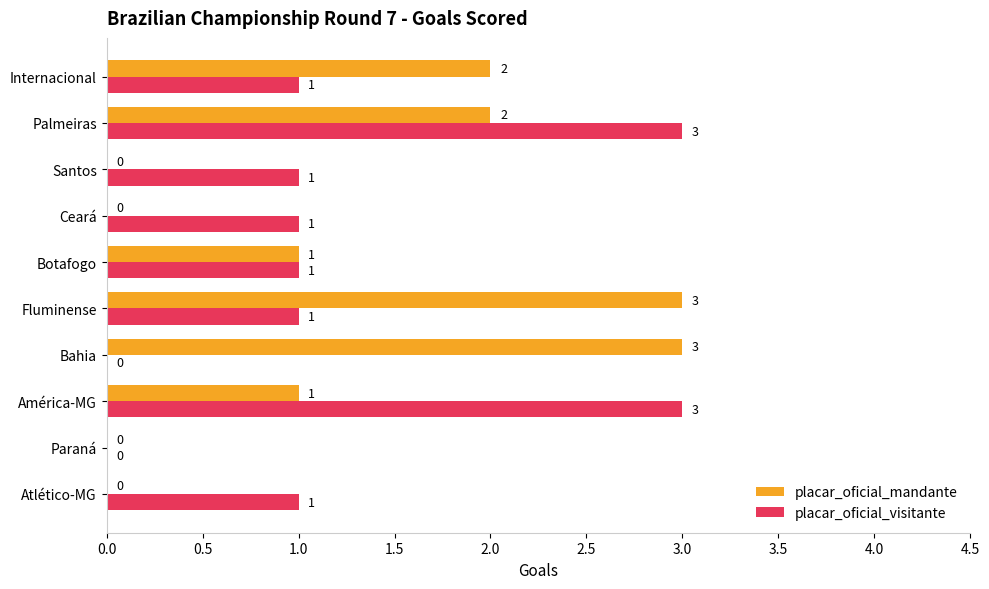

The placar_oficial_mandante series shows -2 at Paraná. True or false?

False